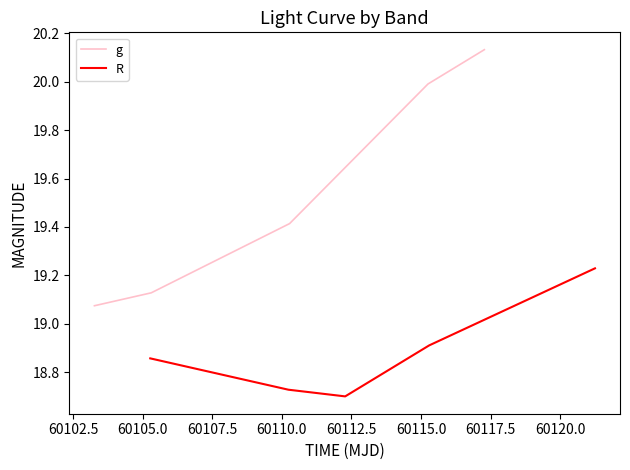

True or false: R and g intersect in this chart.

False